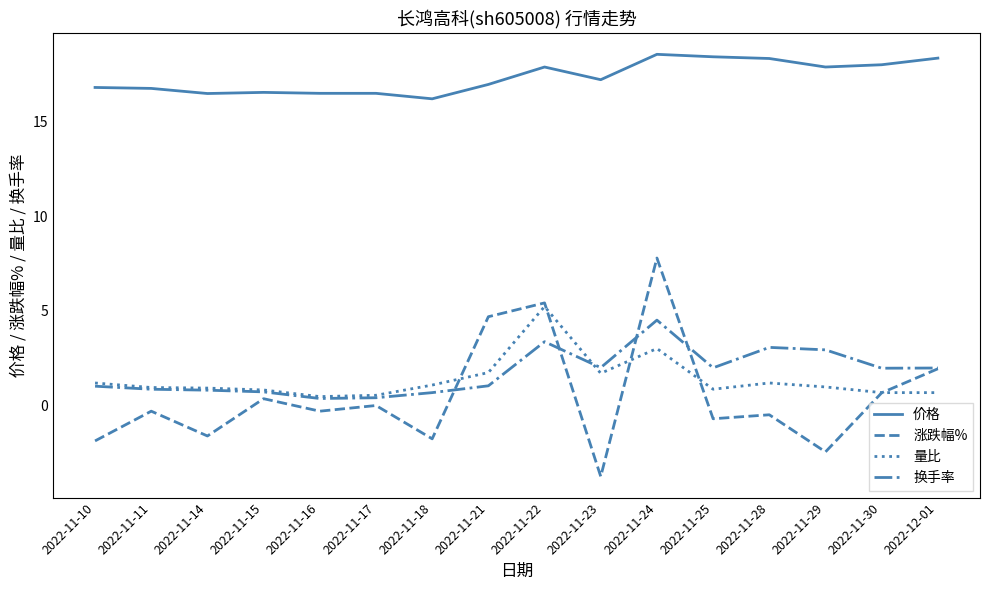

True or false: 价格 and 涨跌幅% intersect in this chart.

False